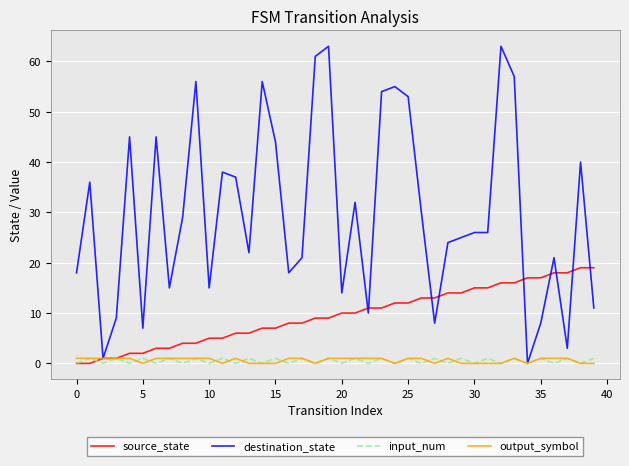

Which series has the largest total across all categories?

destination_state